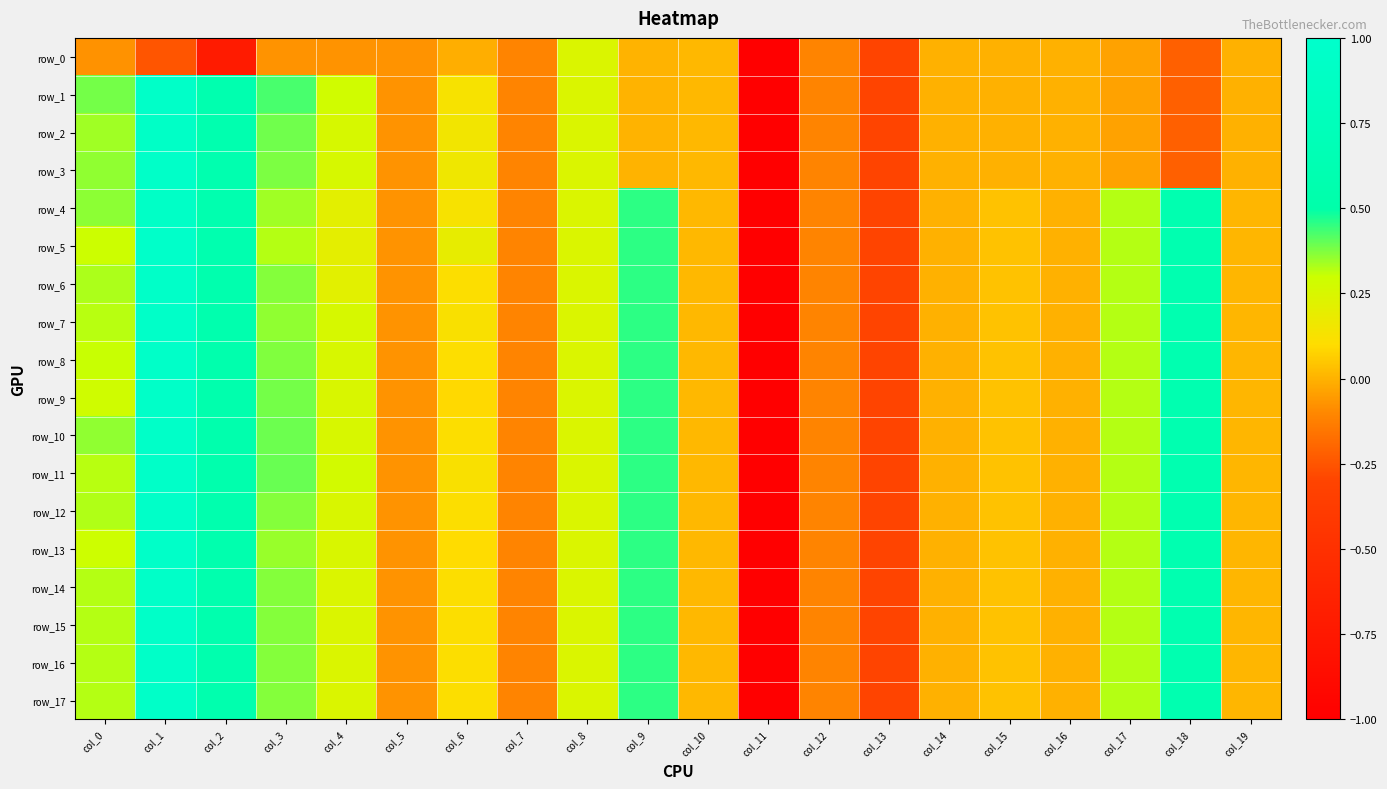

Is it true that row_17 equals 0.2 at col_4?

True